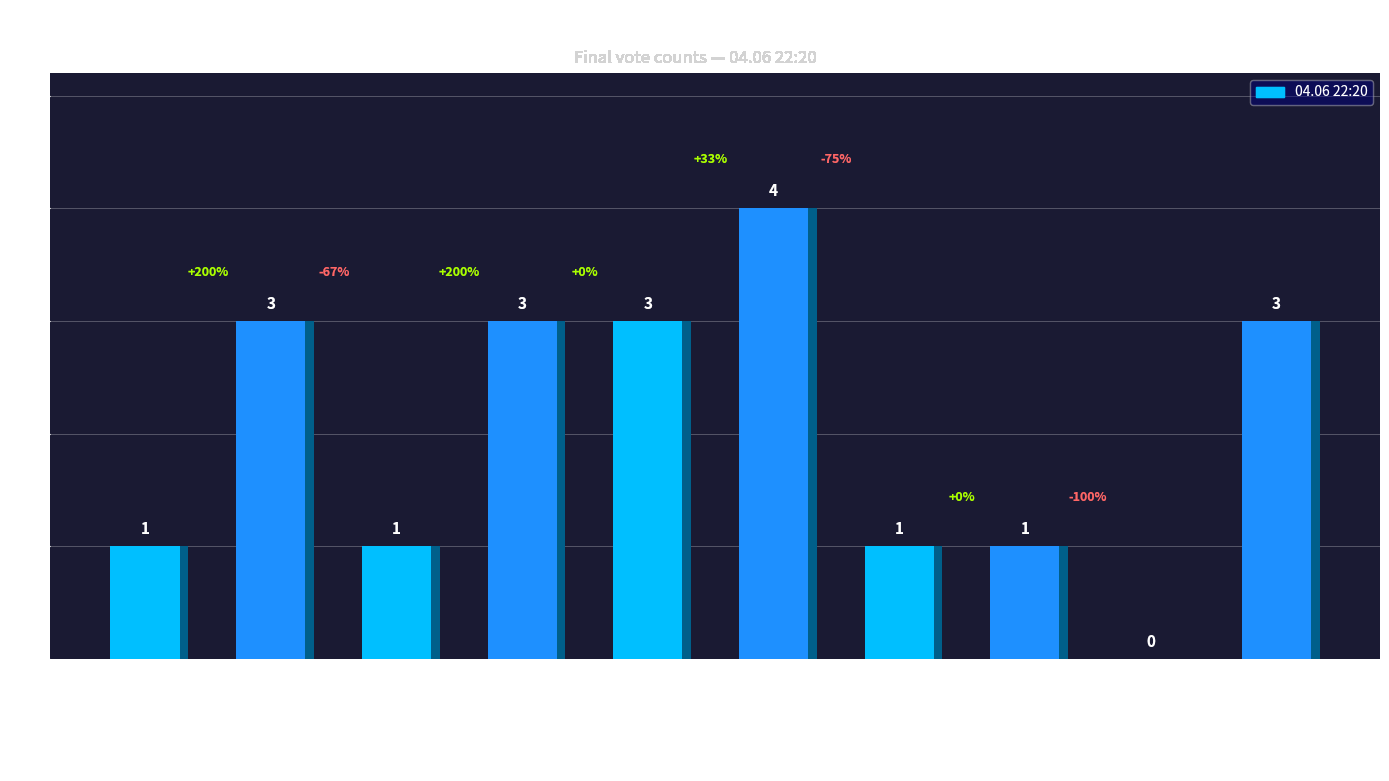

What position from the left is Миры Макара:Начало?

7